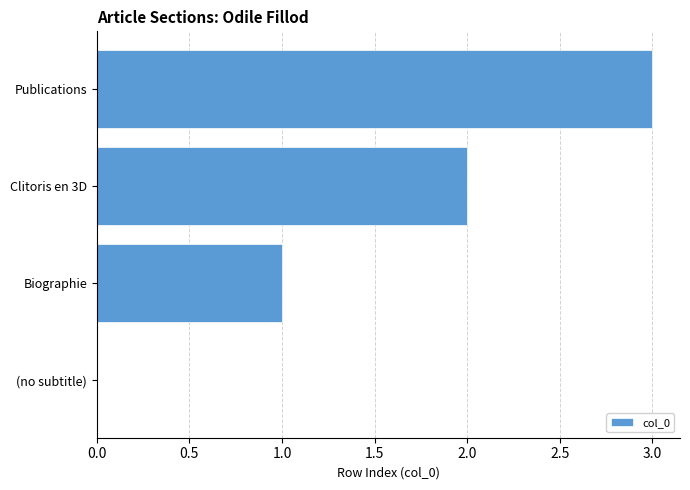

Between Clitoris en 3D and (no subtitle), which is larger?

Clitoris en 3D